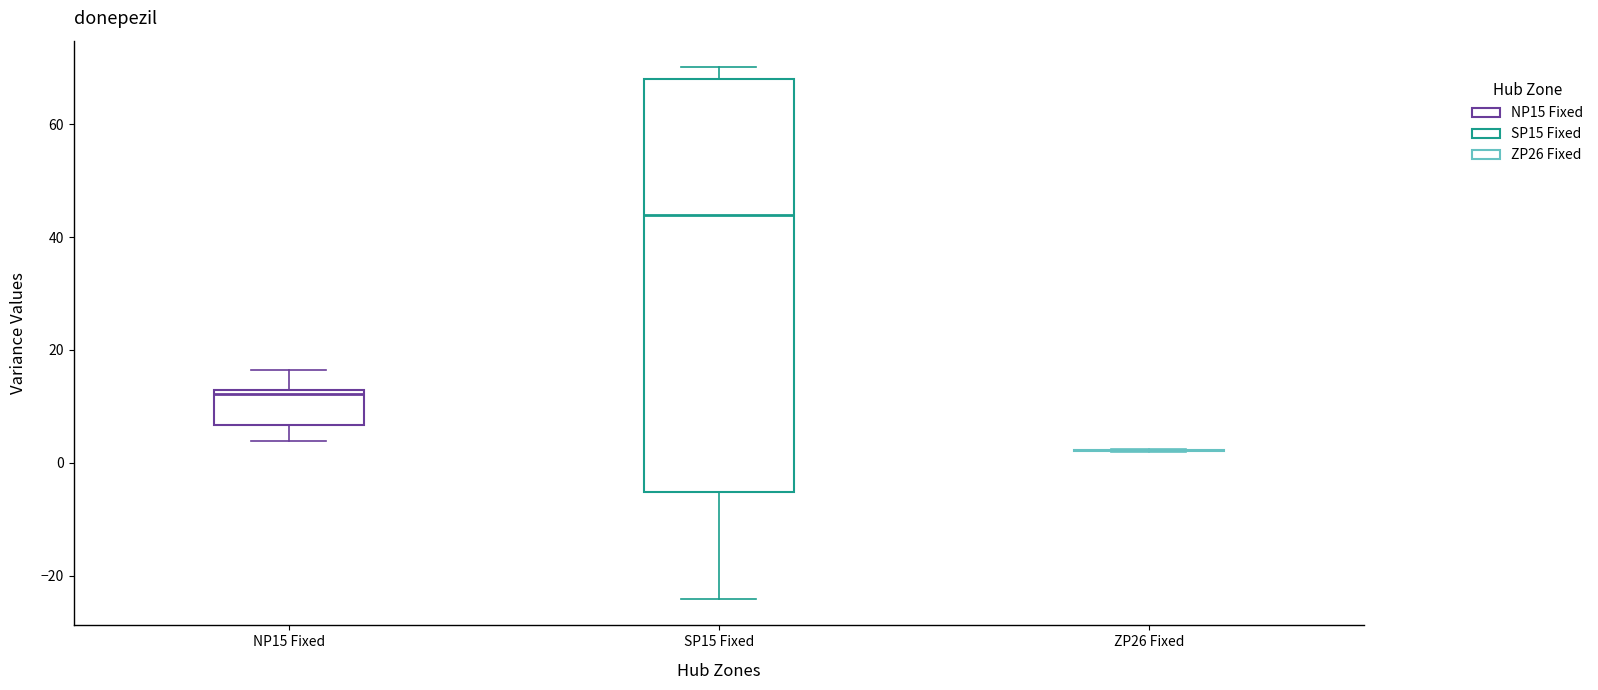

Which box is the tallest, from its lower edge to its upper edge?

SP15 Fixed